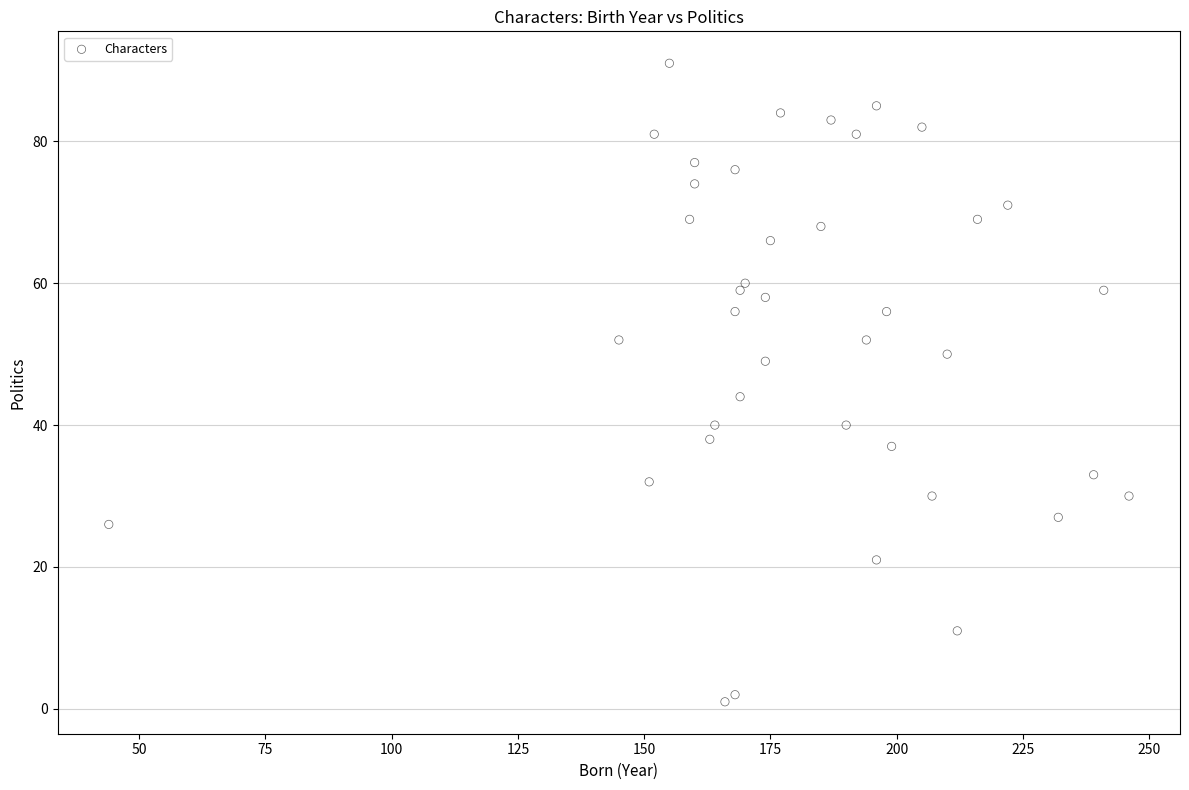

What is the range of Y values (max minus min)?

90